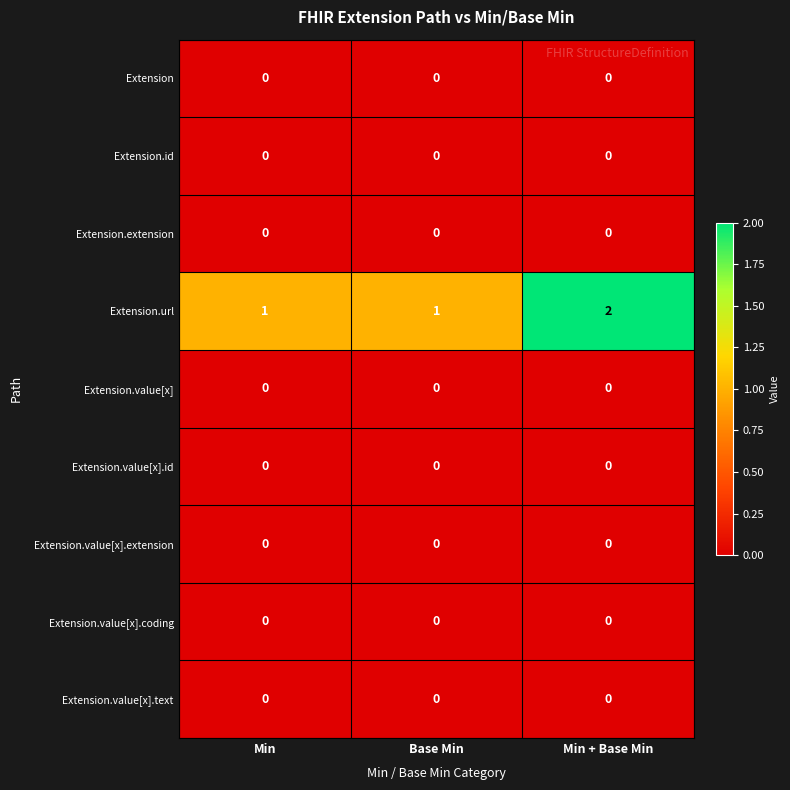

Which series has the largest total across all categories?

Extension.url